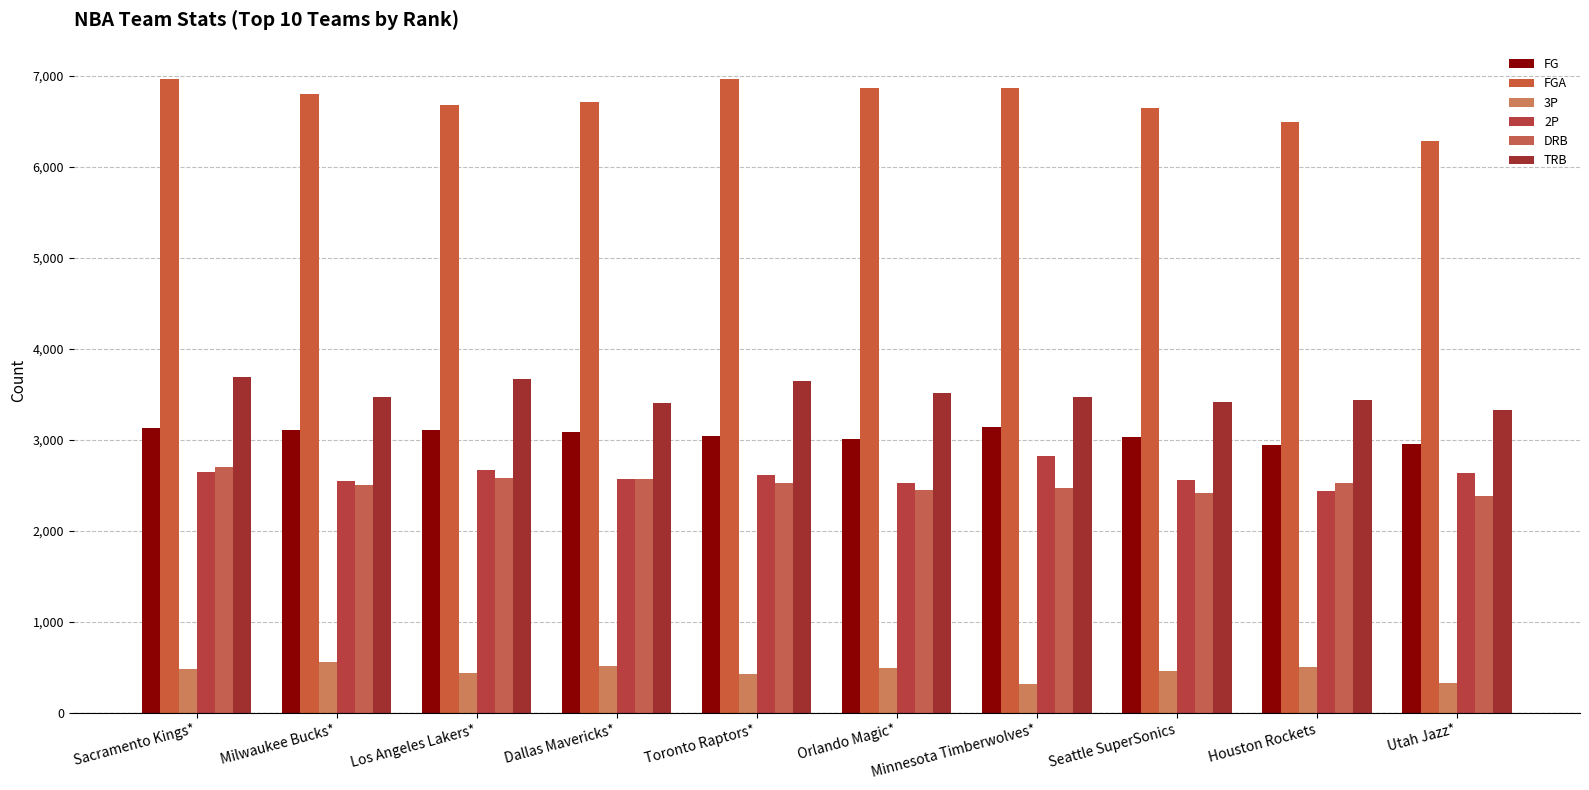

Between Seattle SuperSonics and Houston Rockets, which is larger?

Seattle SuperSonics